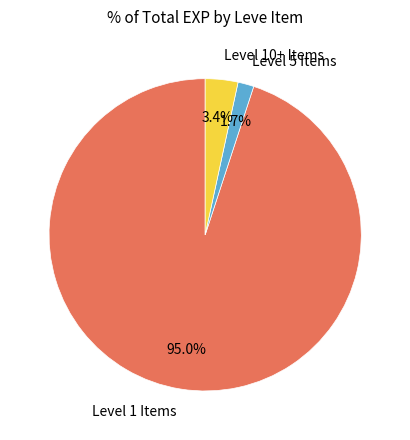

How many slices are in this pie chart?

3